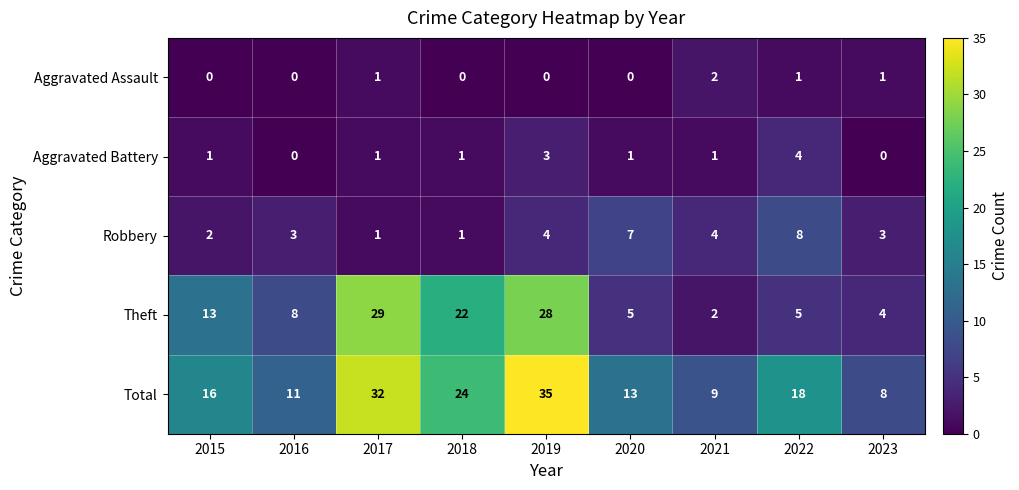

Between 2020 and 2023, which series saw the biggest shift?

Total